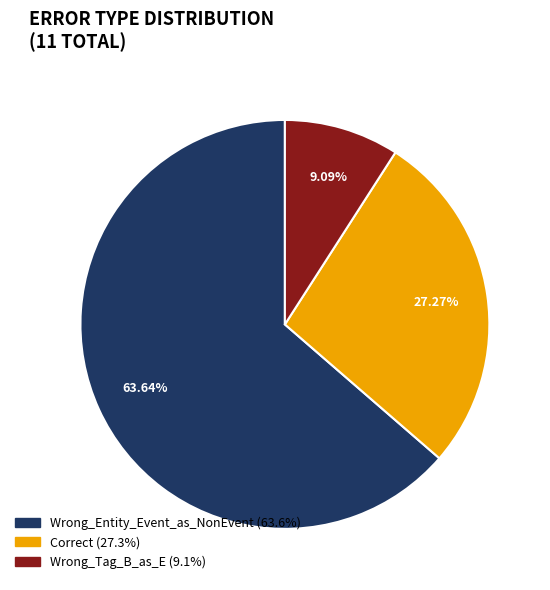

Approximately how many times larger is the value at Correct compared to Wrong_Entity_Event_as_NonEvent?

0.4